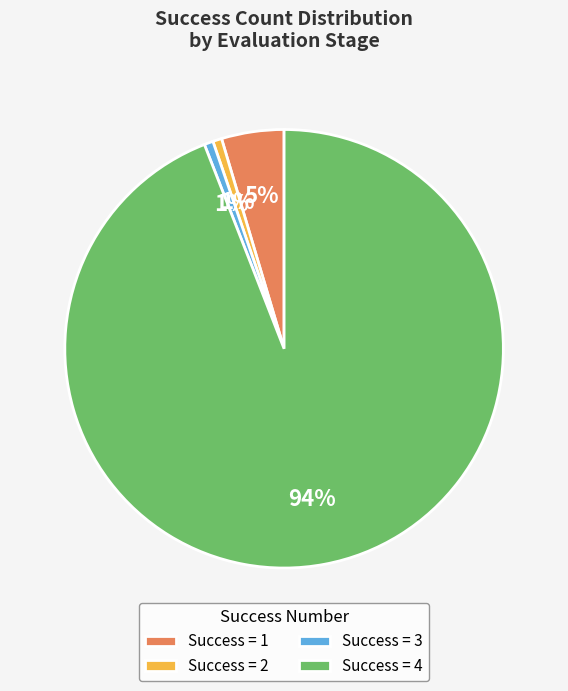

How many slices are in this pie chart?

4